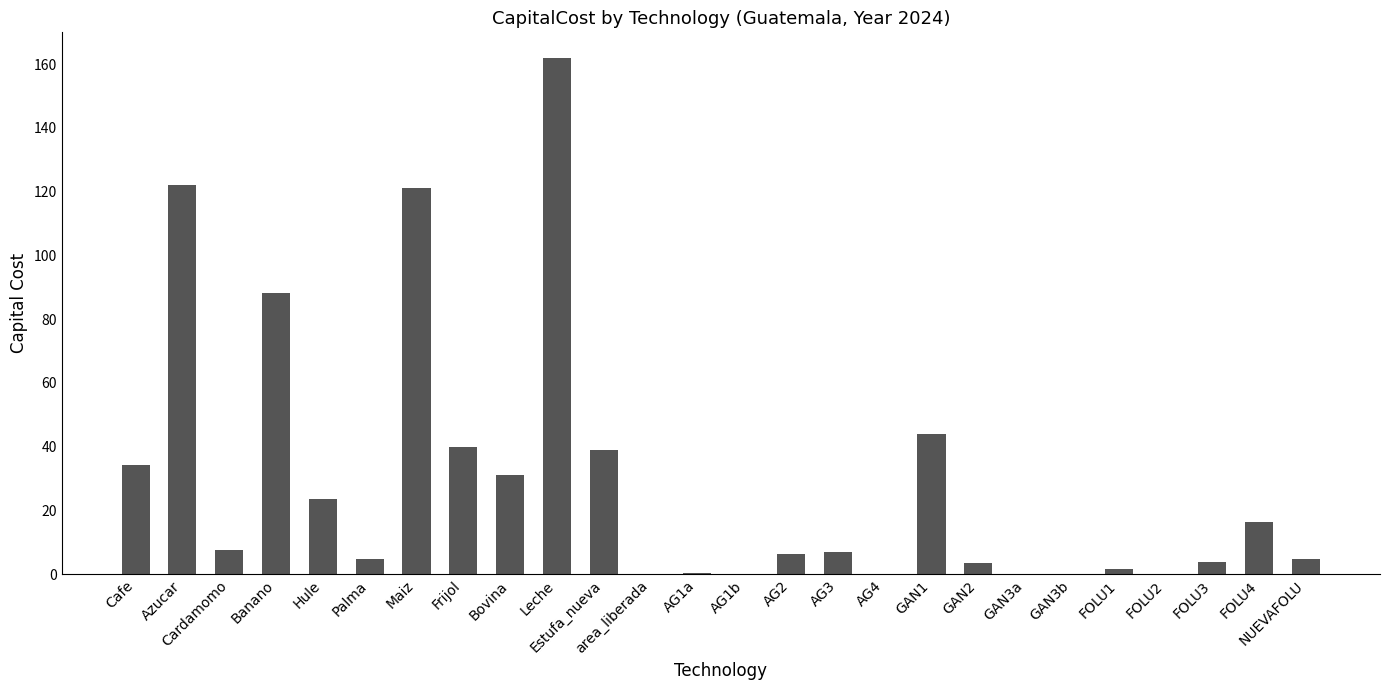

Approximately how many times larger is the value at FOLU4 compared to Estufa_nueva?

0.4